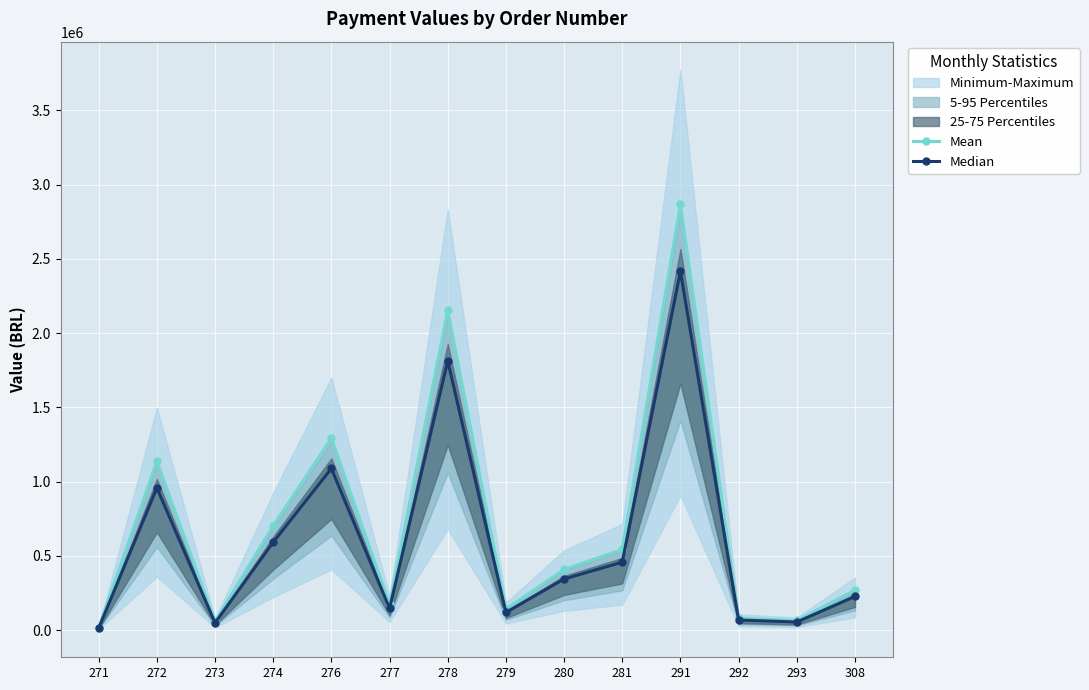

The value of Mean at 272 is 1137240.7. True or false?

True